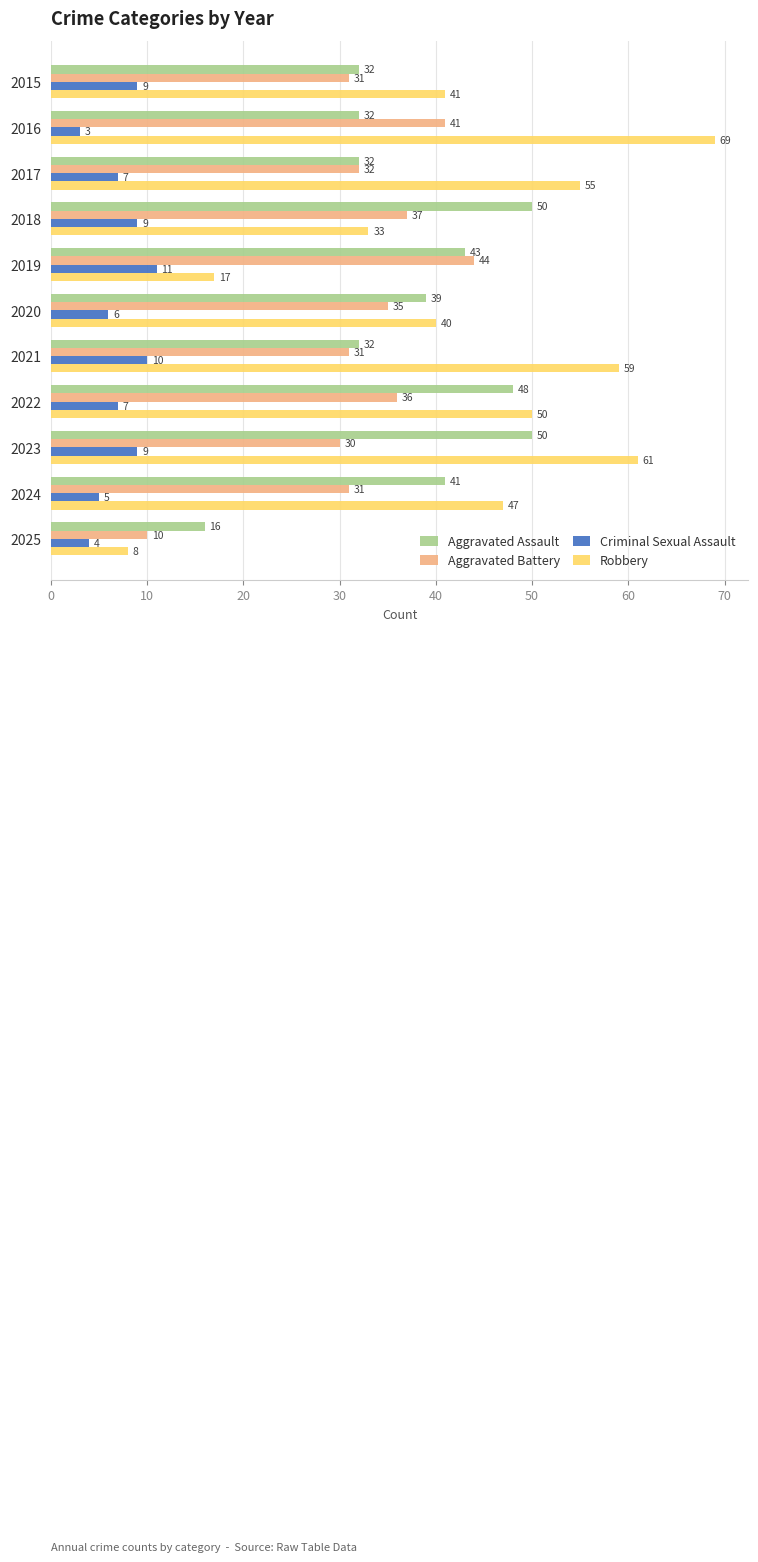

What is the greatest value displayed?

69